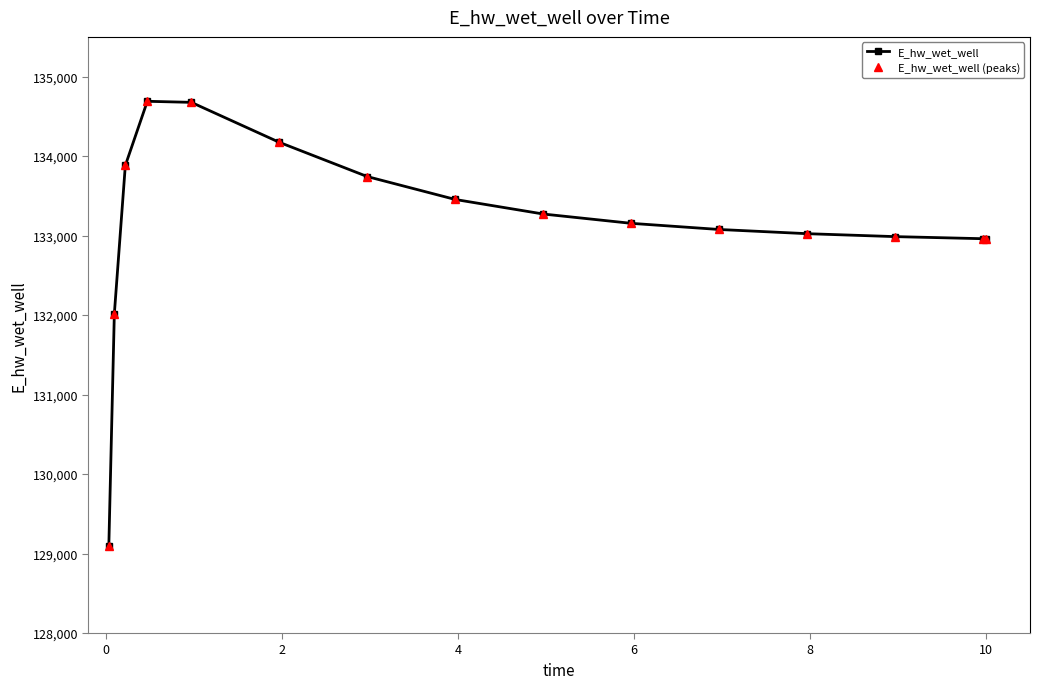

Reading right to left, transcribe all the data shown in this chart.

E_hw_wet_well: 132960.2	132960.8	132987.1	133024.1	133076.9	133154.2	133271.3	133454.2	133742.4	134173.5	134676.4	134689.8	133882.2	132013.3	129093.3
E_hw_wet_well (peaks): 132960.2	132960.8	132987.1	133024.1	133076.9	133154.2	133271.3	133454.2	133742.4	134173.5	134676.4	134689.8	133882.2	132013.3	129093.3